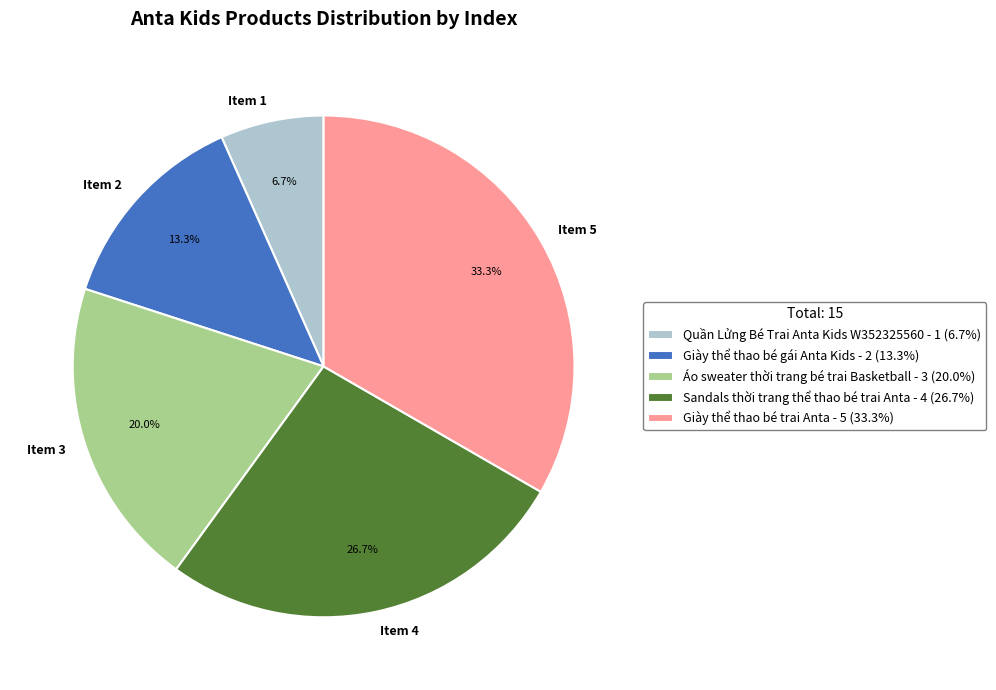

How many segments does this pie chart have?

5